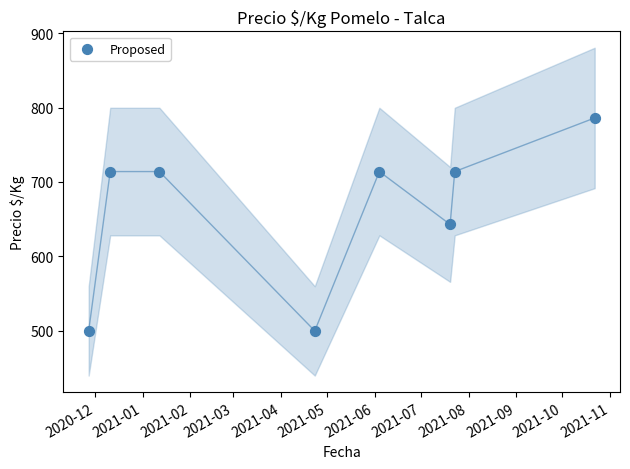

What is the average Y value?

661